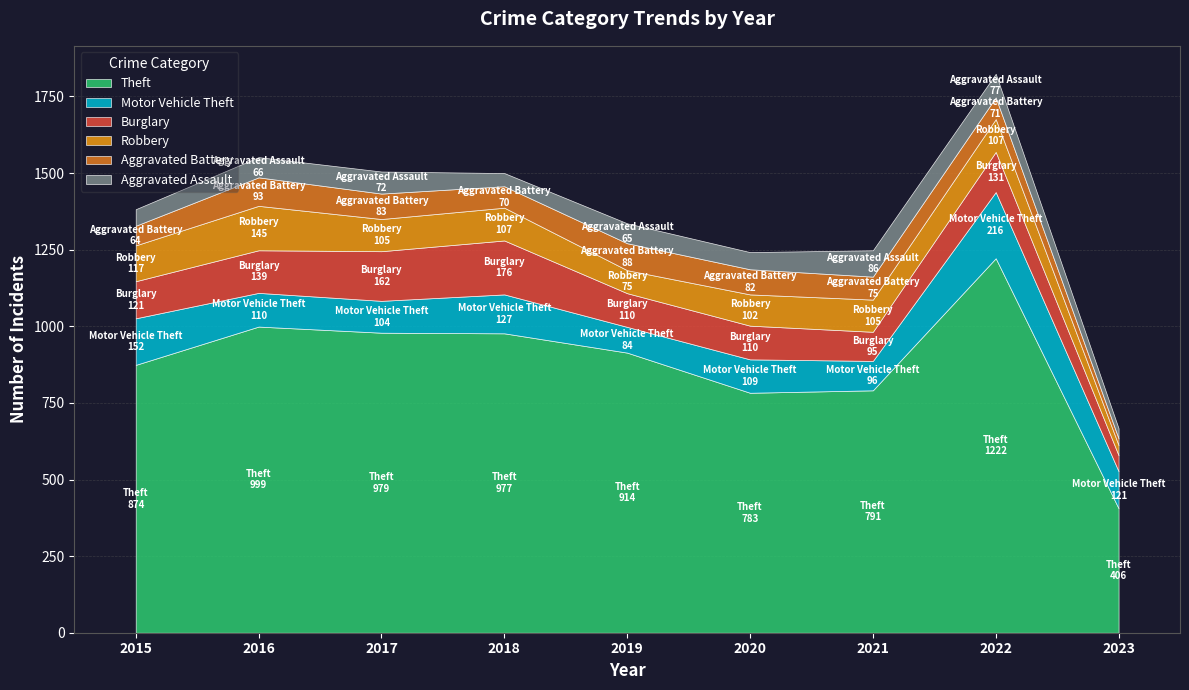

What is the spread (max minus min) of values at 2017?

907